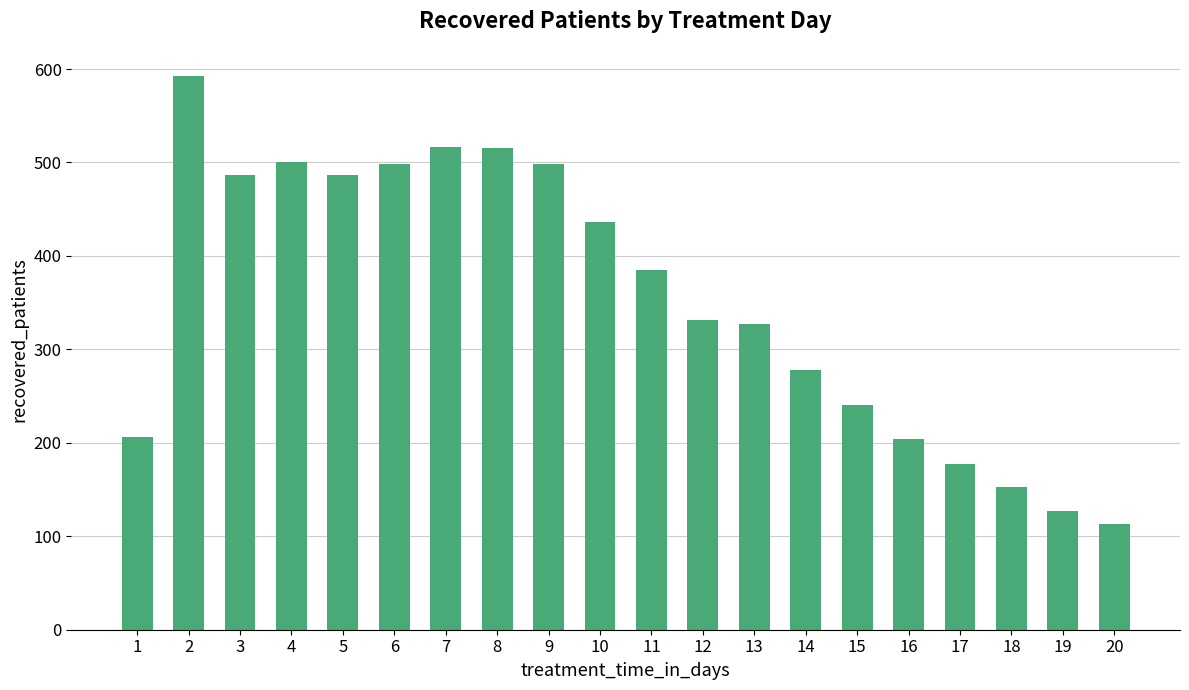

How many data points are less than 385?

10